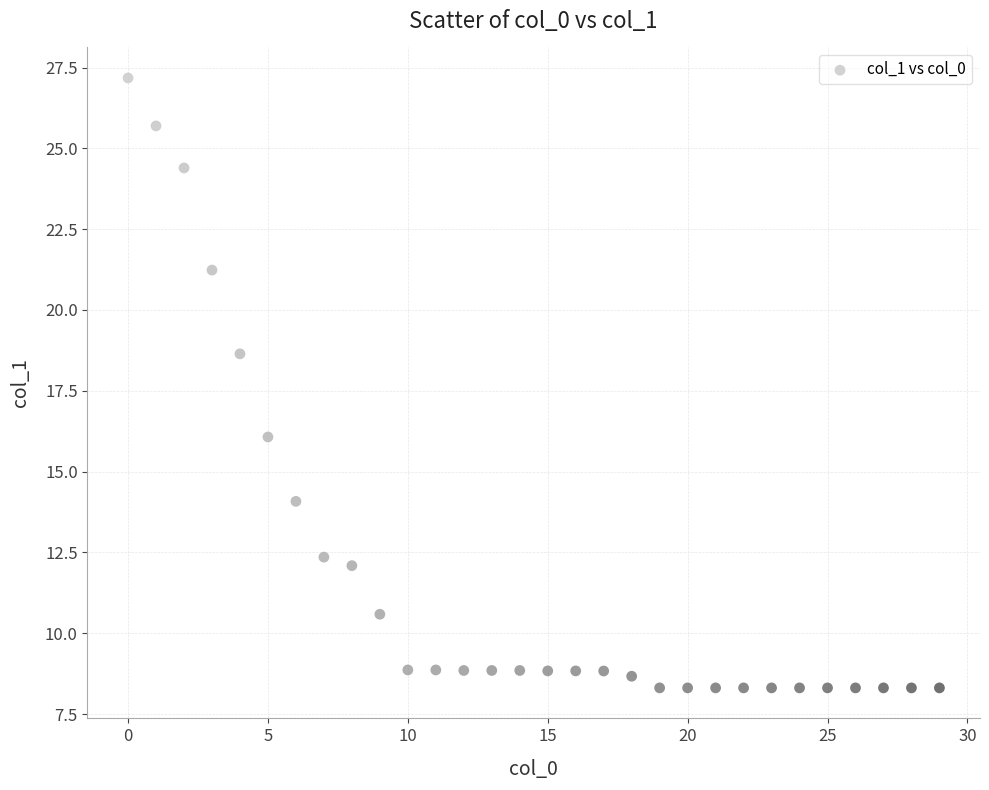

What Y value in the scatter plot is closest to 17?

16.1